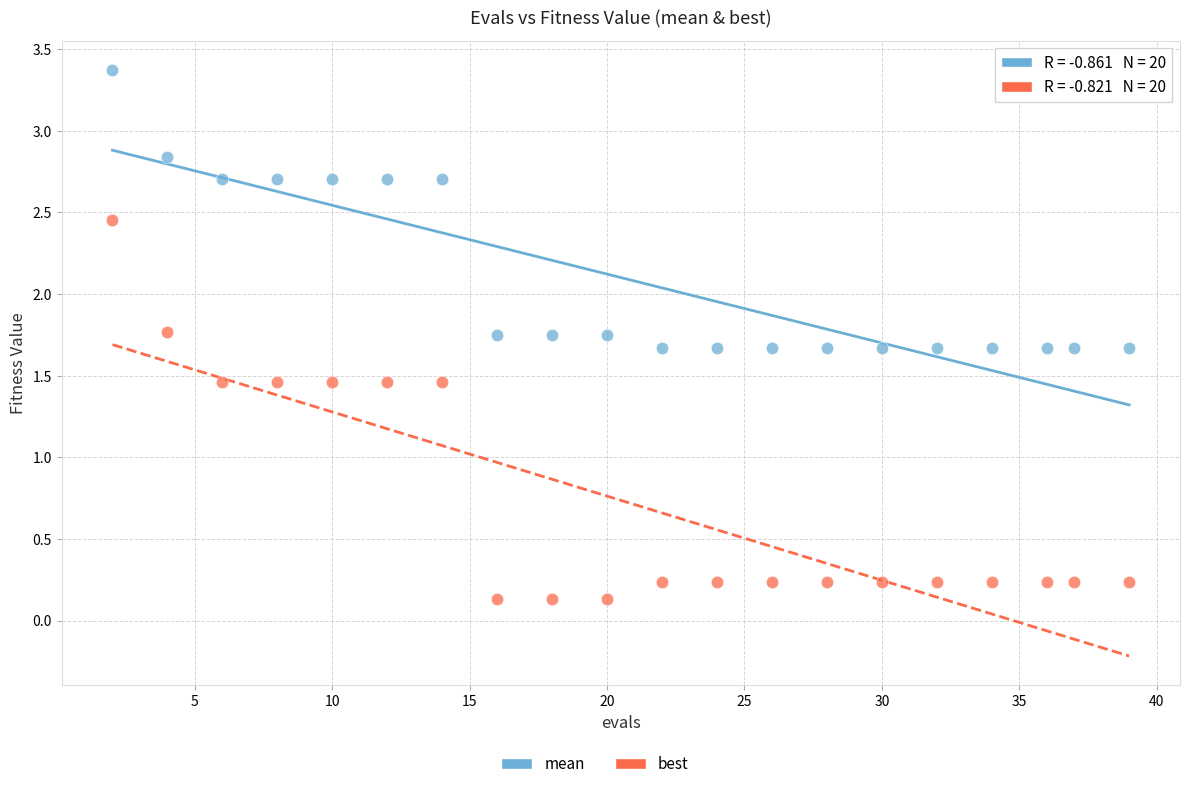

Which series reaches the minimum Y coordinate?

best